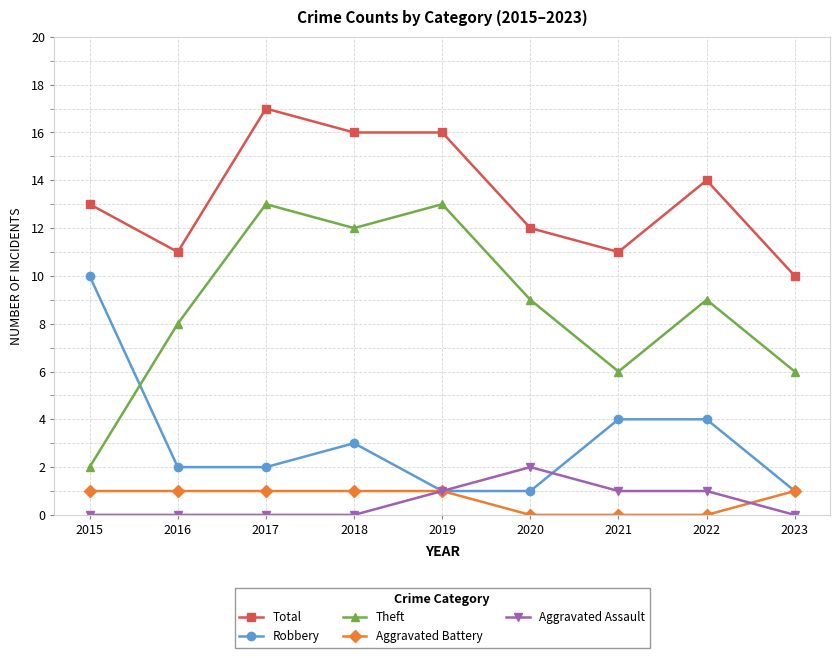

What is the greatest value displayed?

17